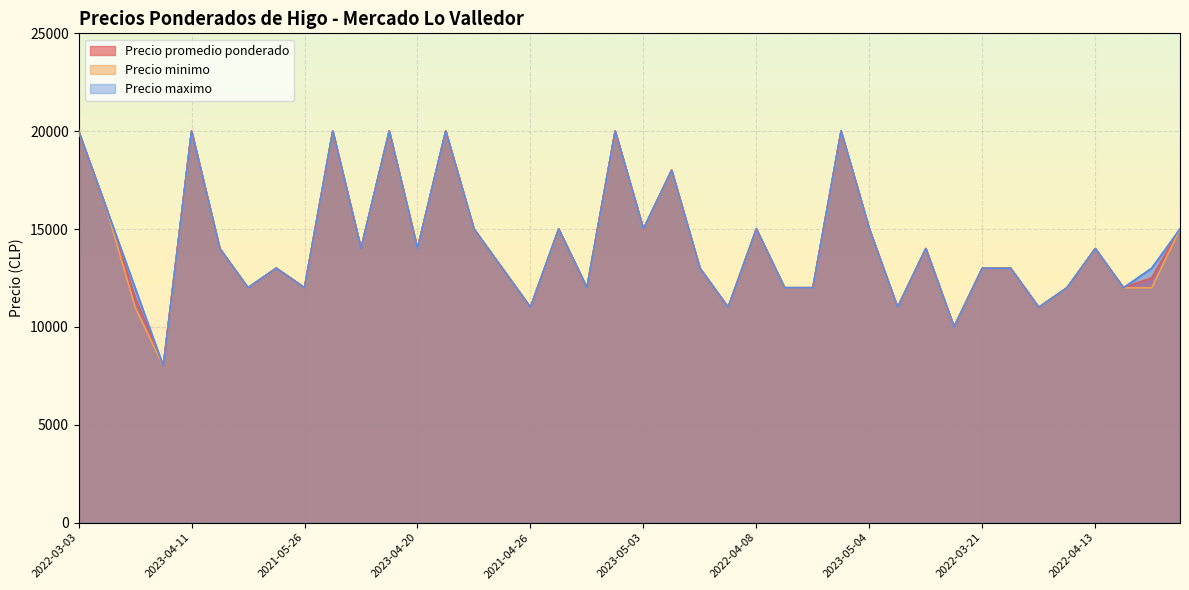

The value of Precio minimo at 2023-04-20 is 14000. True or false?

True